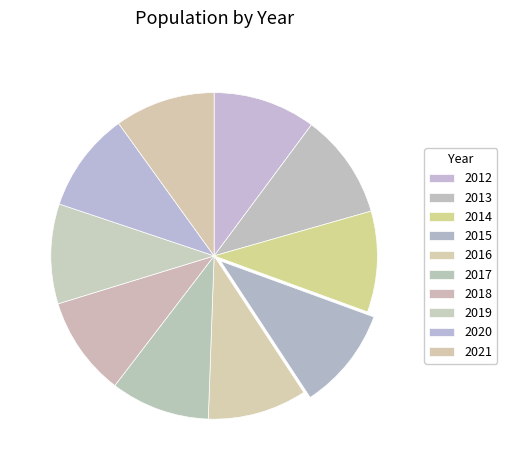

What is the change in value from 2018 to 2021?

+49